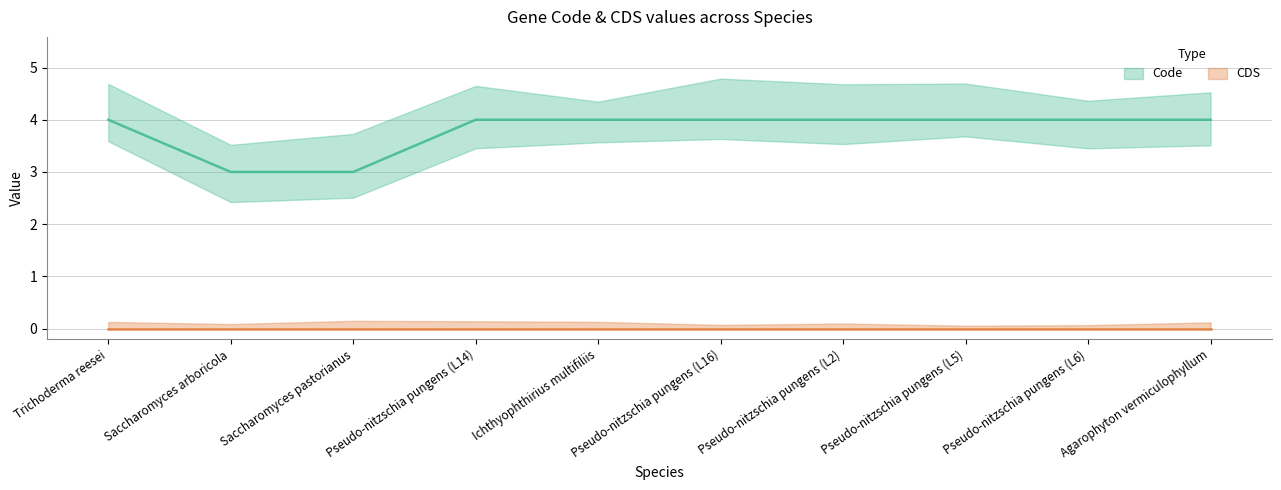

True or false: the data has more than 2 interior local peaks.

False